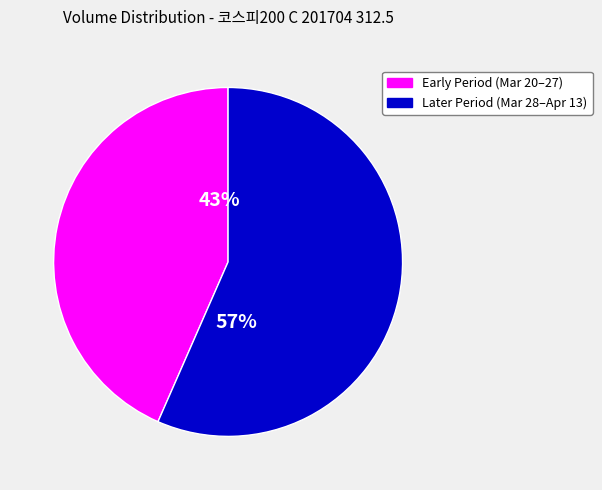

Combined, do Later Period (Mar 28–Apr 13) and Early Period (Mar 20–27) account for over 50%?

Yes